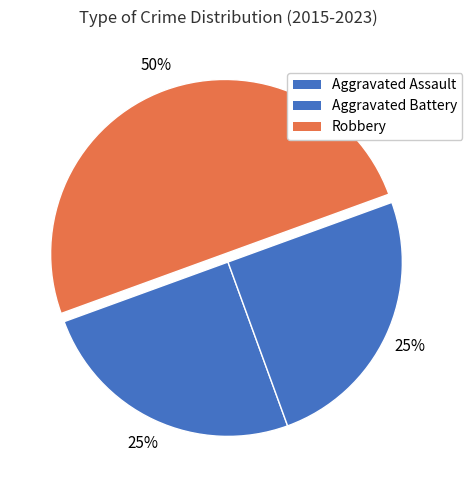

Does Aggravated Battery account for over 50% of the chart?

No